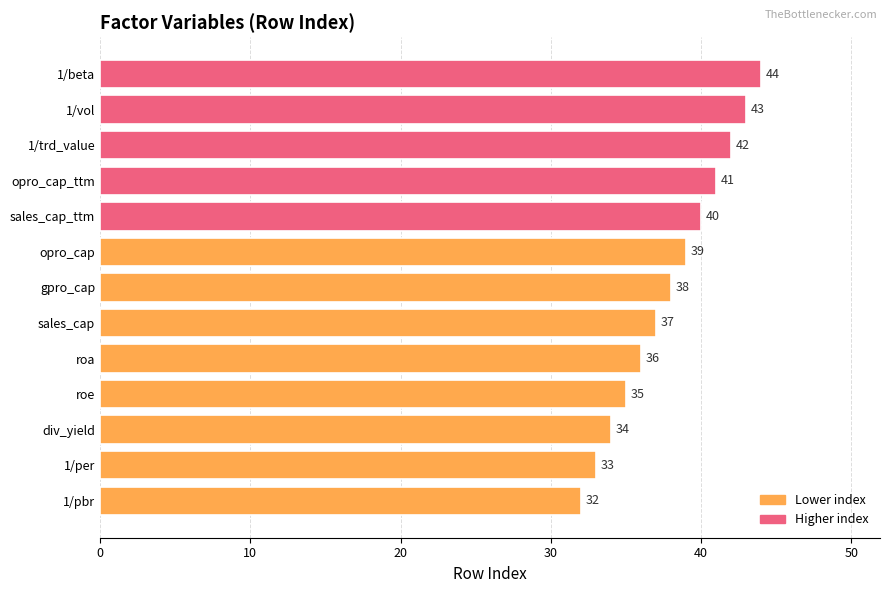

How many categories are shown in the chart?

13